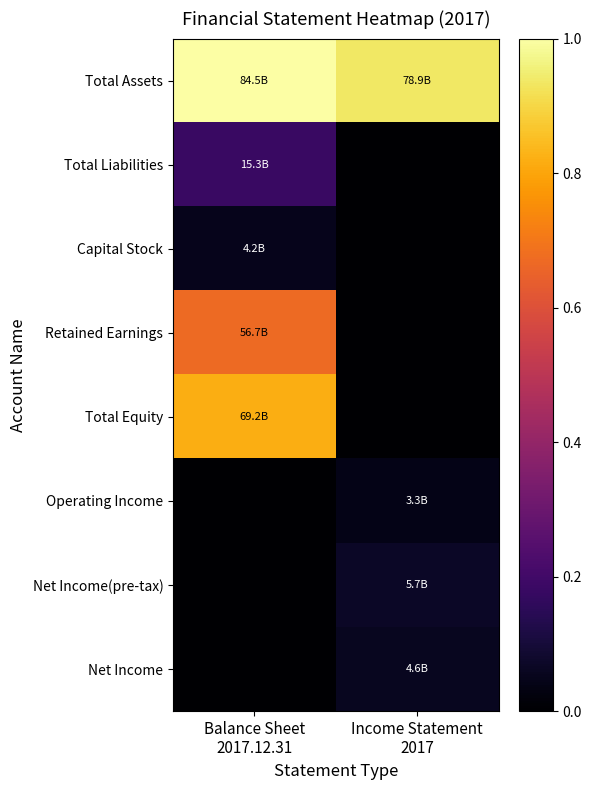

What is the total value across all series at Income Statement
2017?

1.1